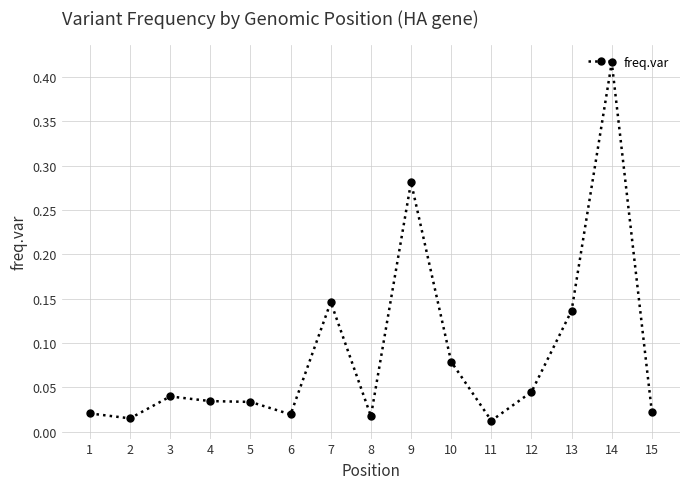

True or false: there are more than 1 points higher than both neighbors.

True